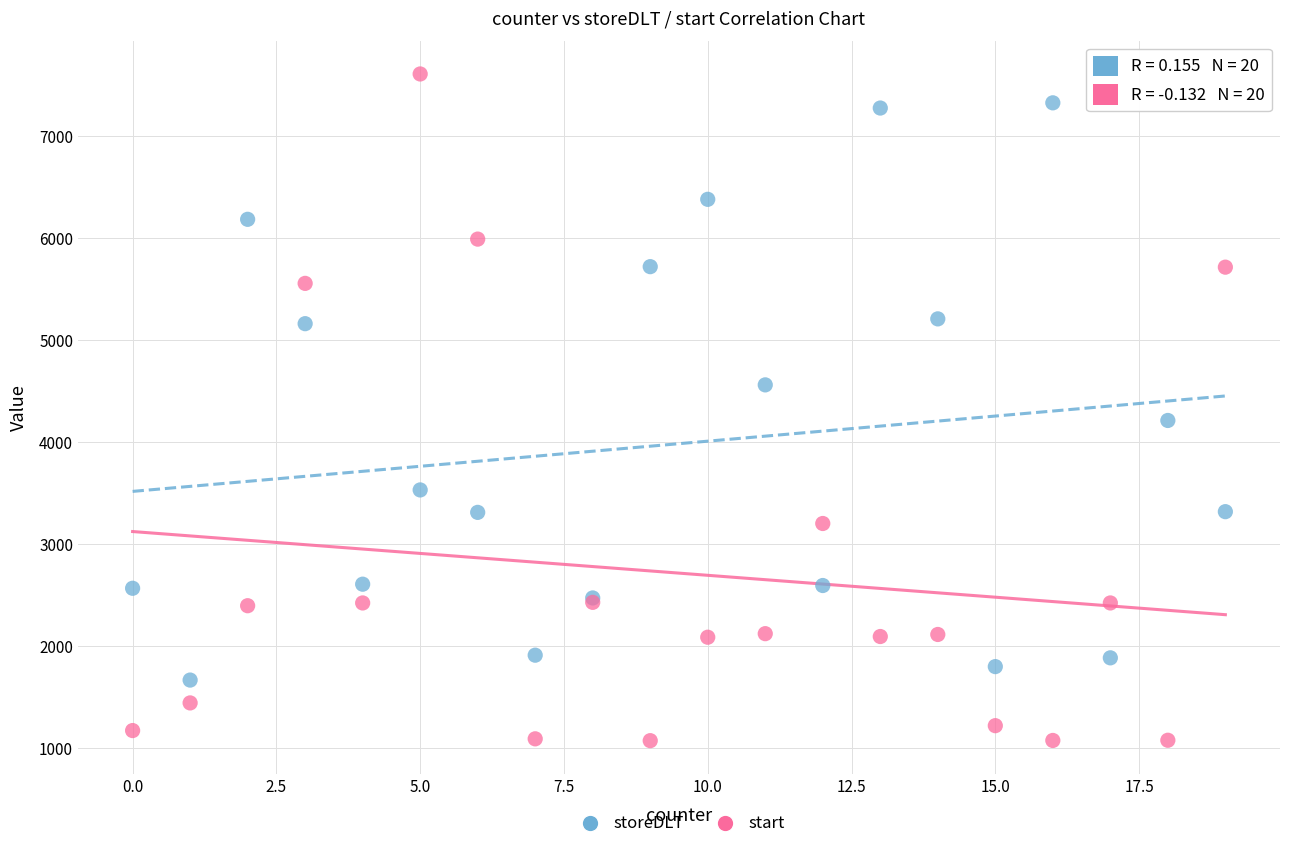

Across all series, what Y value is closest to 4342?

4213